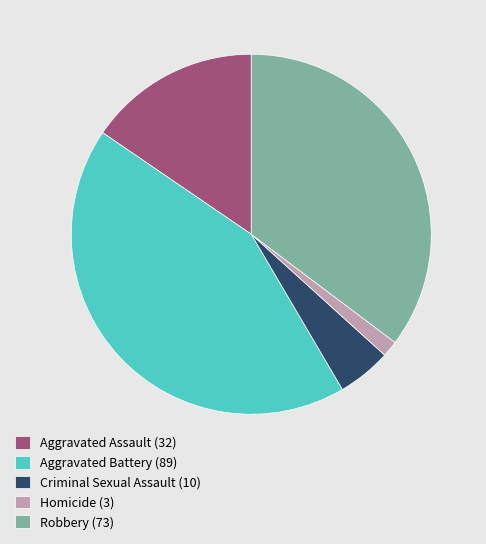

Combined, do Aggravated Battery (89) and Criminal Sexual Assault (10) account for over 50%?

No